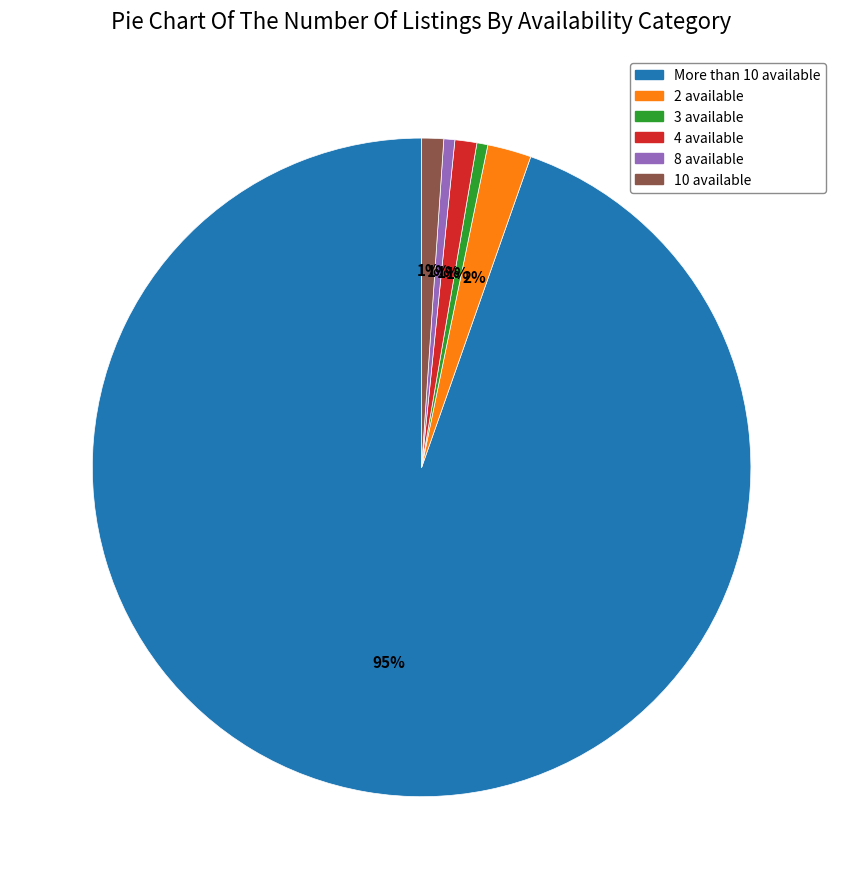

To the nearest percent, what is the average slice percentage?

17%